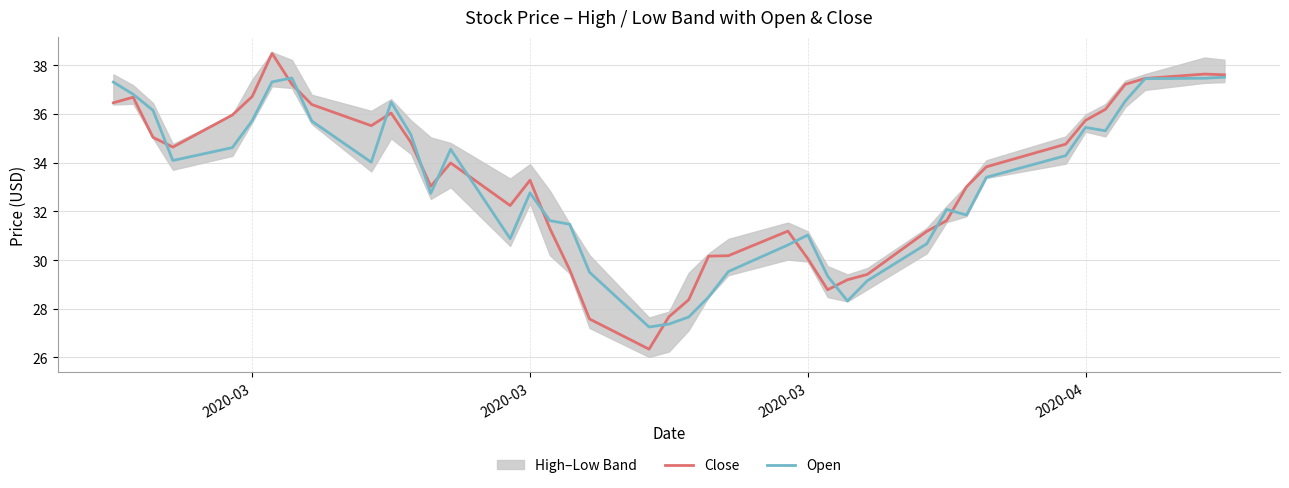

The Close series shows 62.5 at 33. True or false?

False